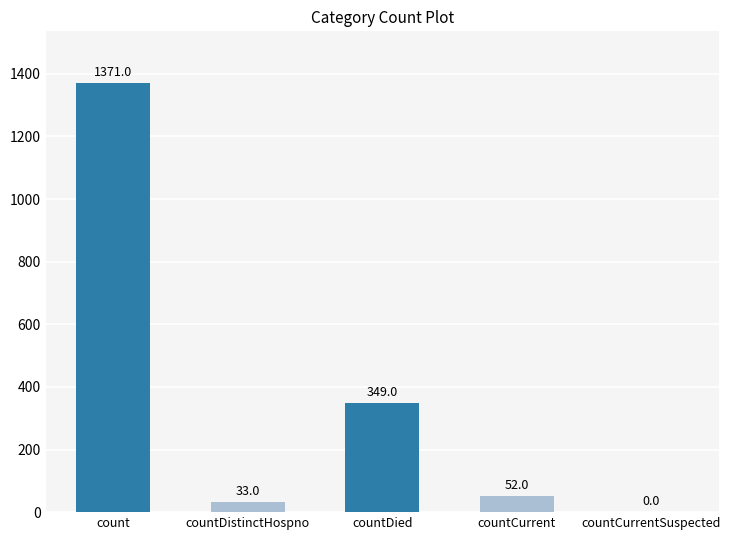

Which has a higher value, countCurrentSuspected or countCurrent?

countCurrent